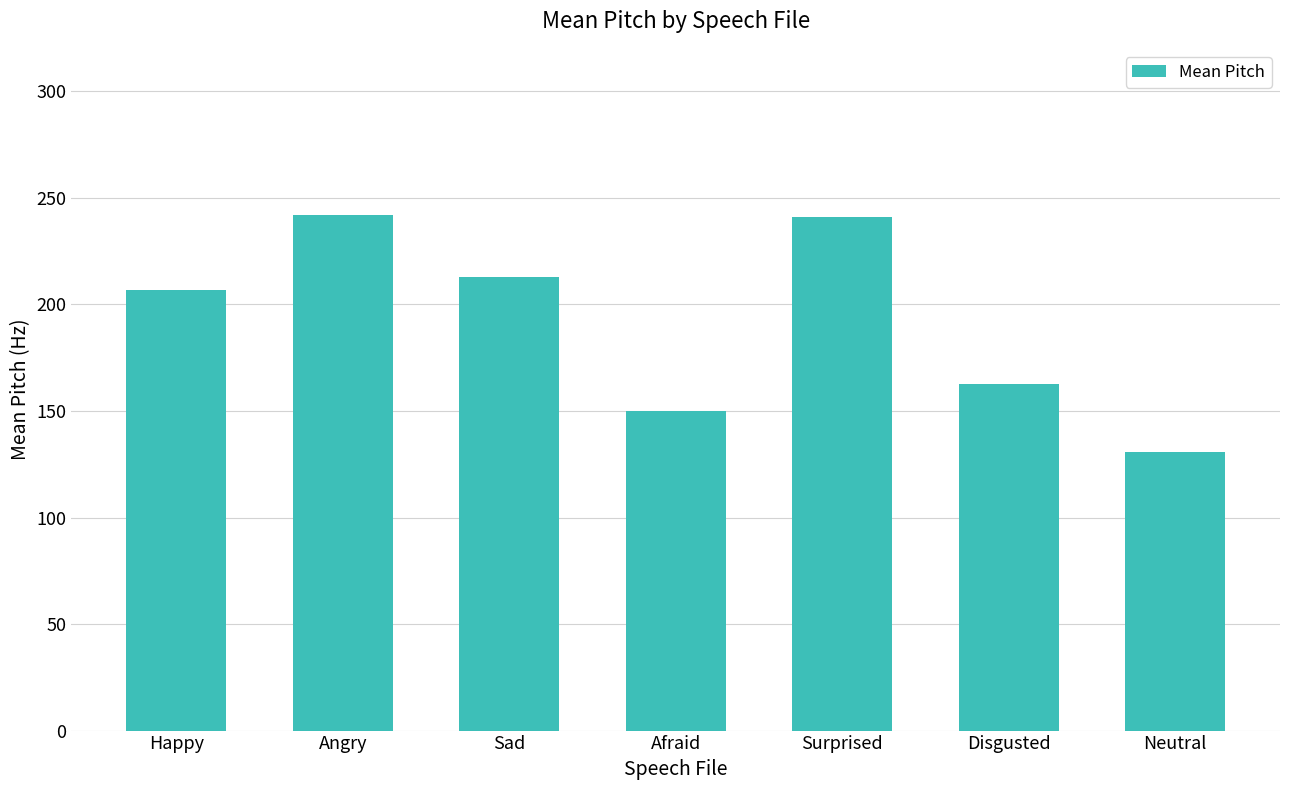

Approximately how many times larger is the value at Angry compared to Afraid?

1.6